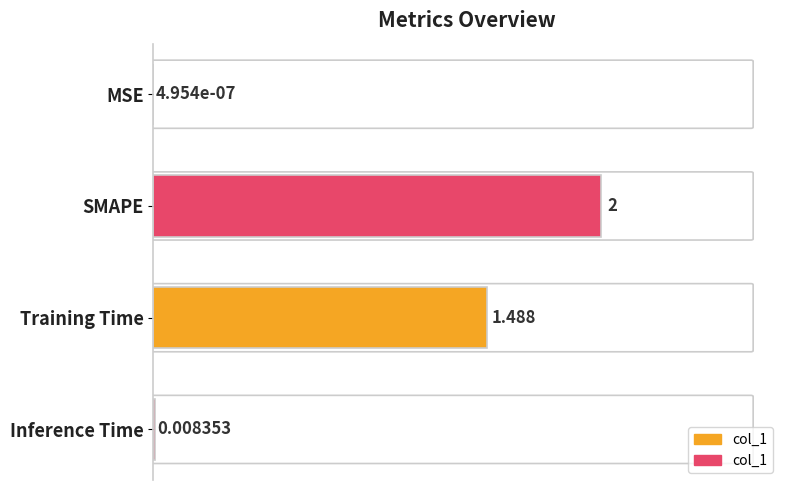

Which has a higher value, MSE or Training Time?

Training Time